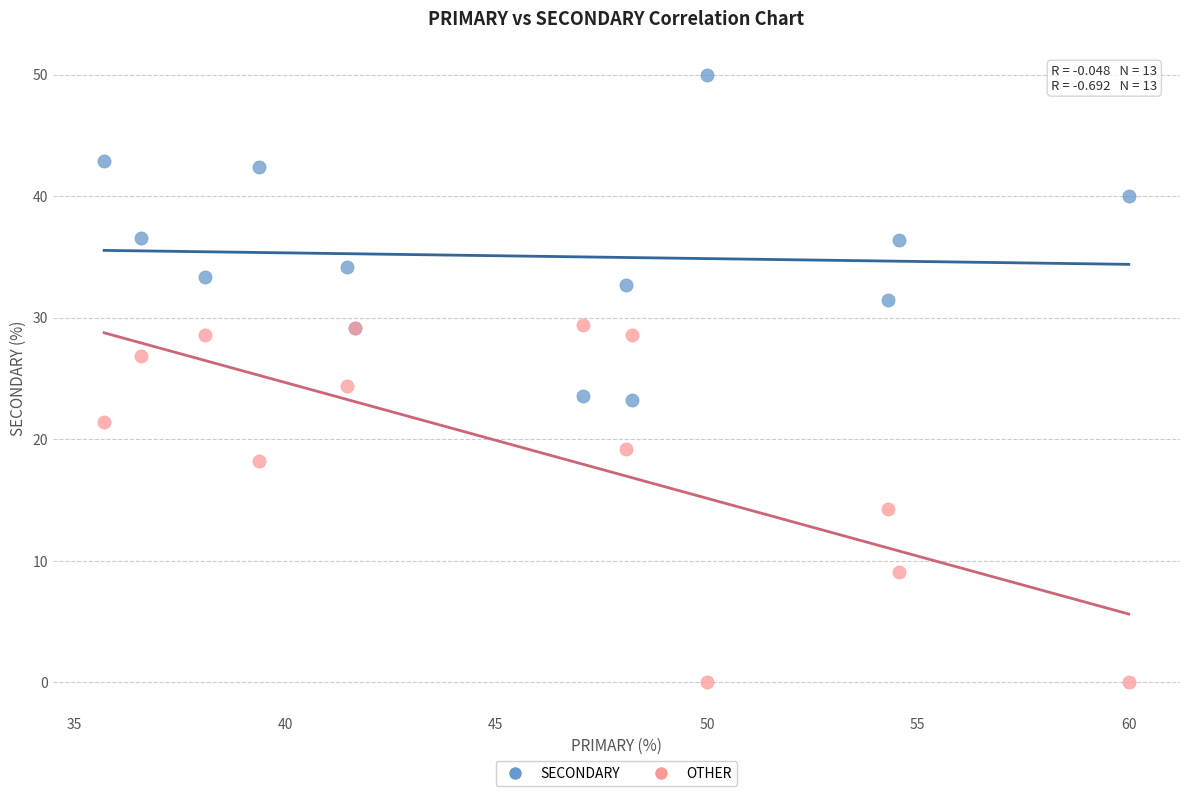

Which series reaches the maximum Y coordinate?

SECONDARY